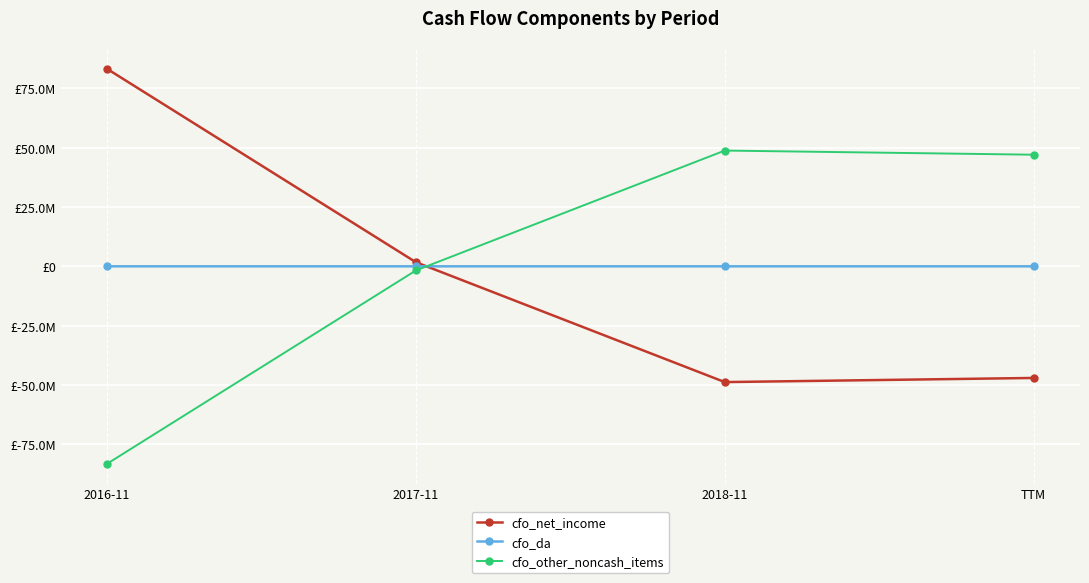

Where is cfo_other_noncash_items nearest to the value -17235500?

2017-11